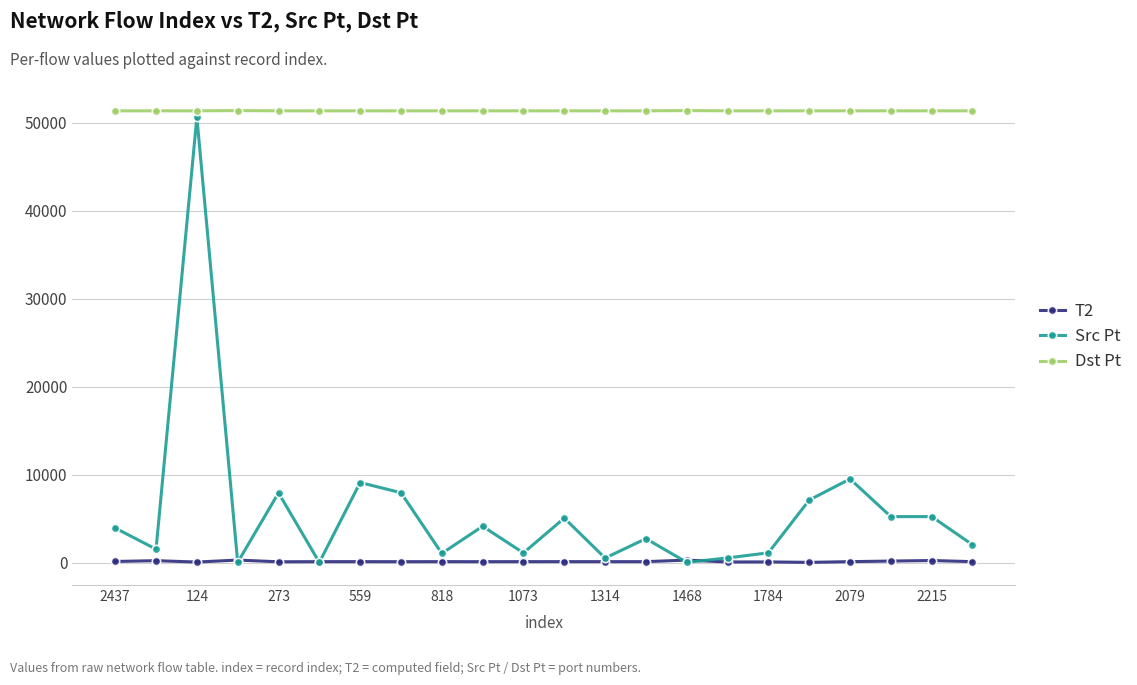

At how many categories does at least one series exceed 50800?

22